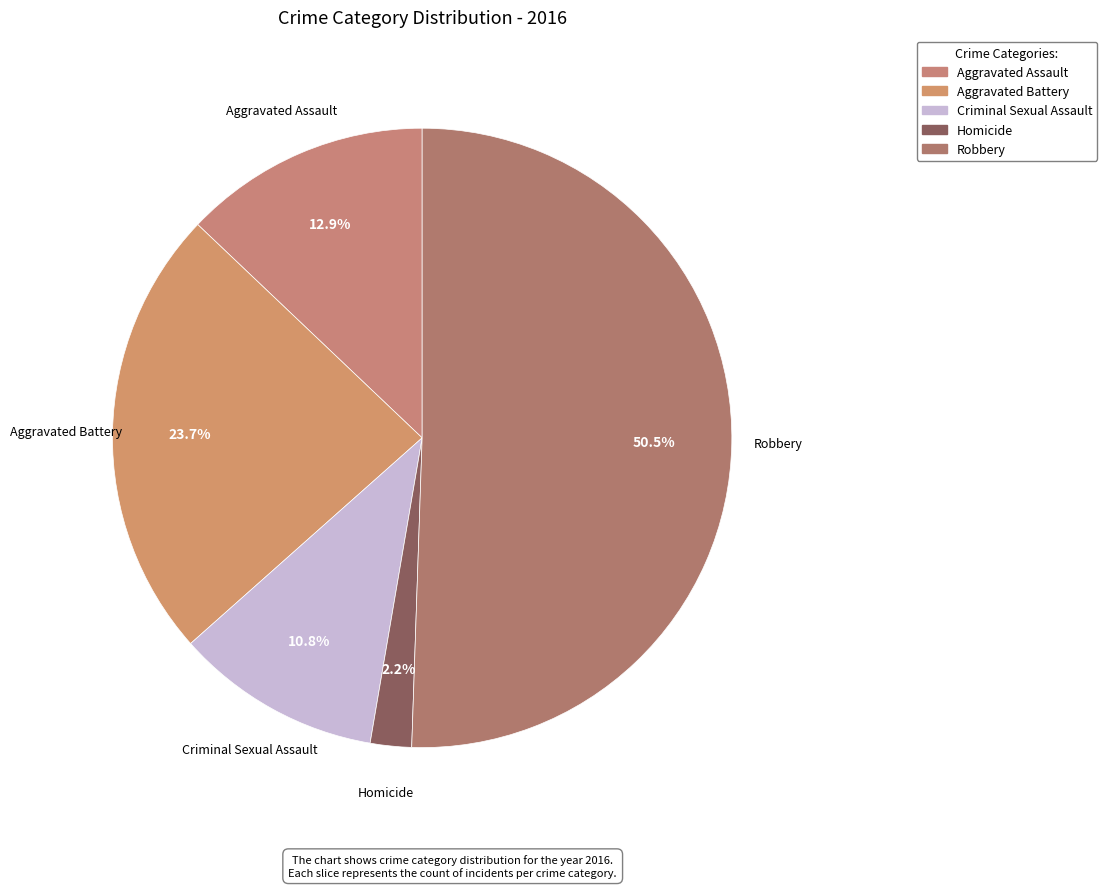

To the nearest percent, what percentage of the pie is Aggravated Battery?

24%